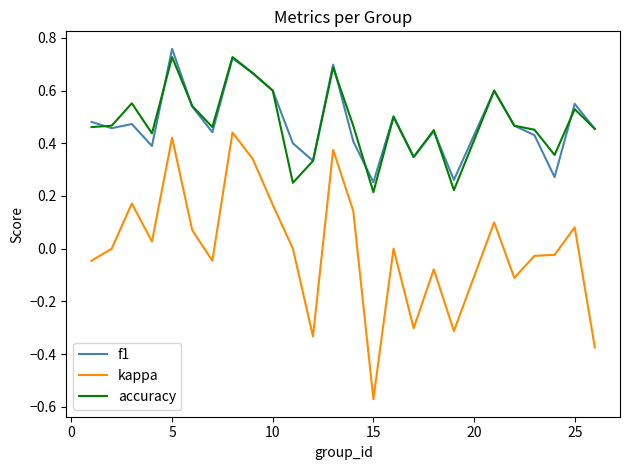

Which series has the largest range (max minus min)?

kappa